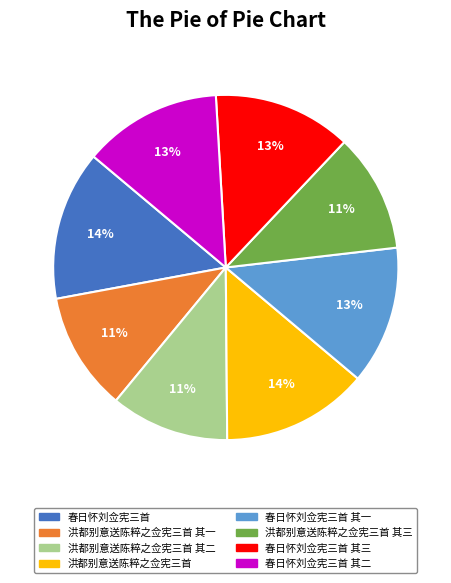

To the nearest percent, what is the difference between the largest and smallest slice percentages?

3%